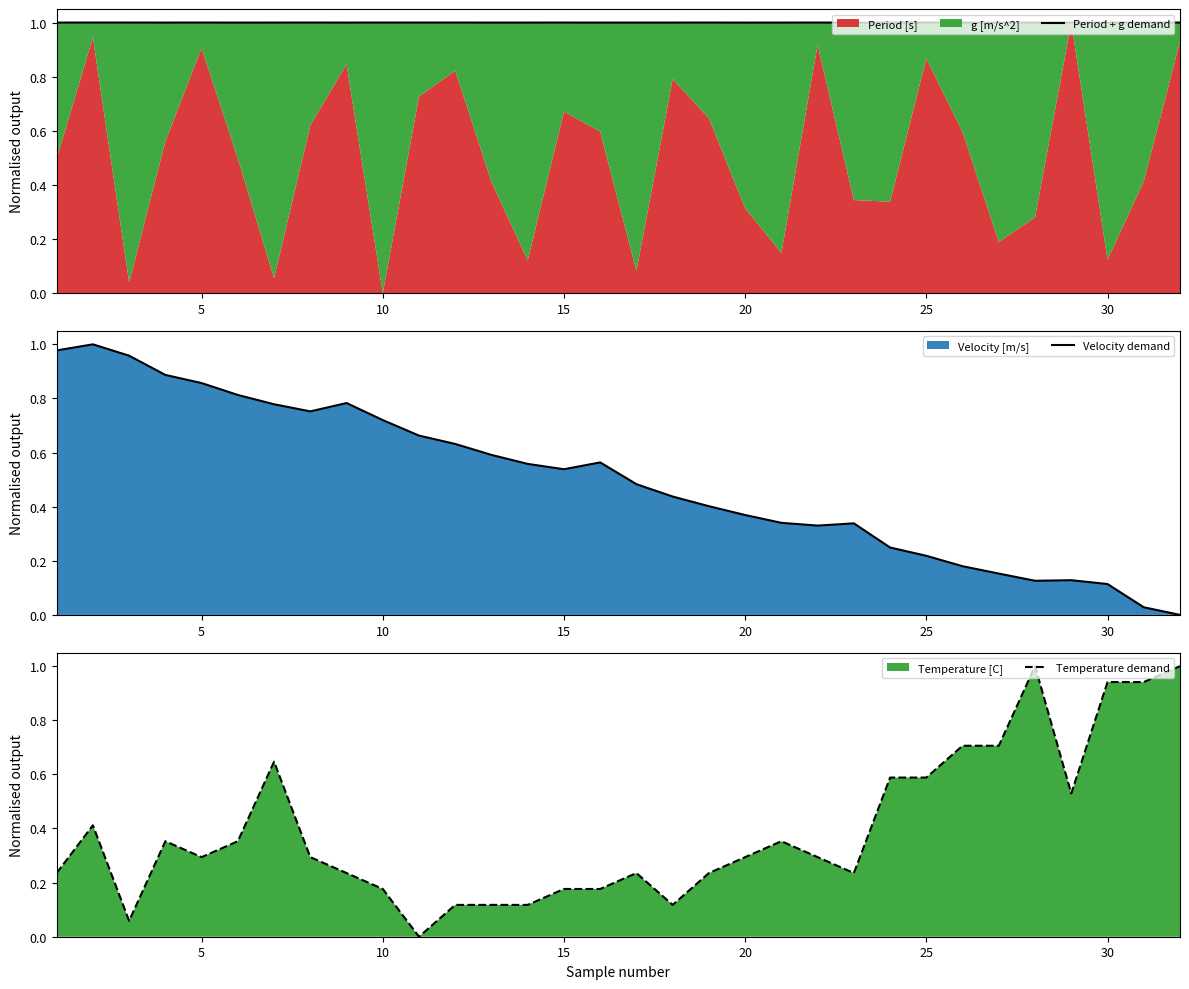

The Temperature demand series shows 0.1 at 15. True or false?

False